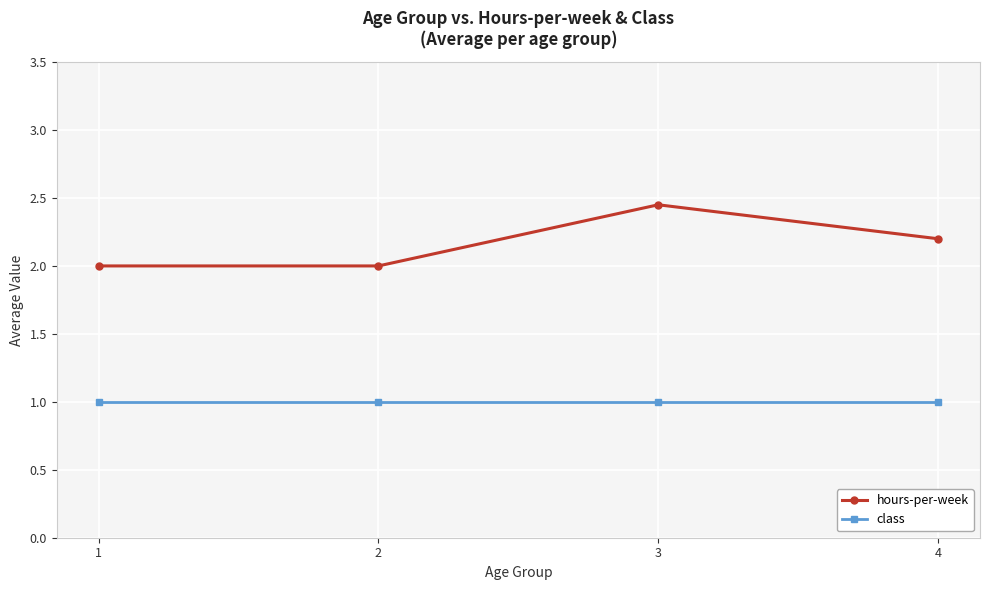

What are all the series names shown in the legend?

hours-per-week, class